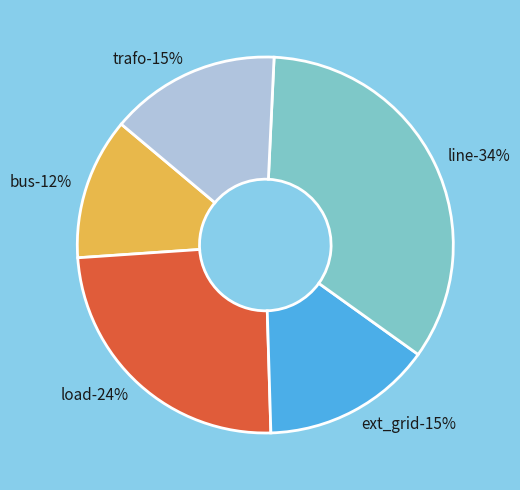

Between trafo and line, which is larger?

line